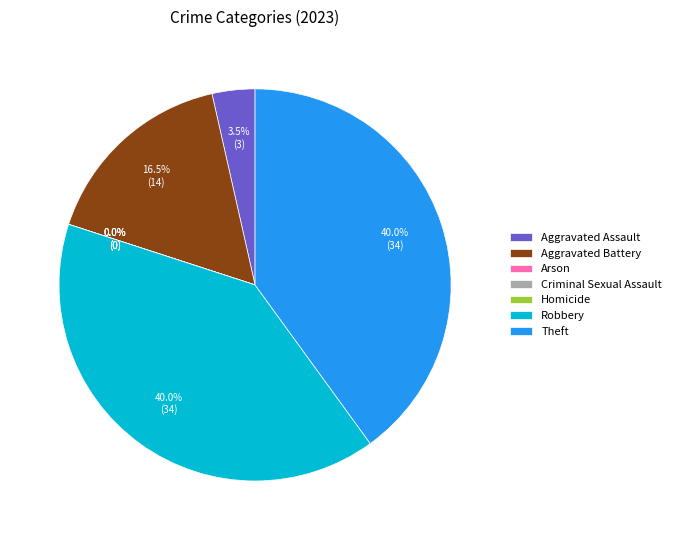

What percentage do Theft and Aggravated Assault together represent?

43.5%